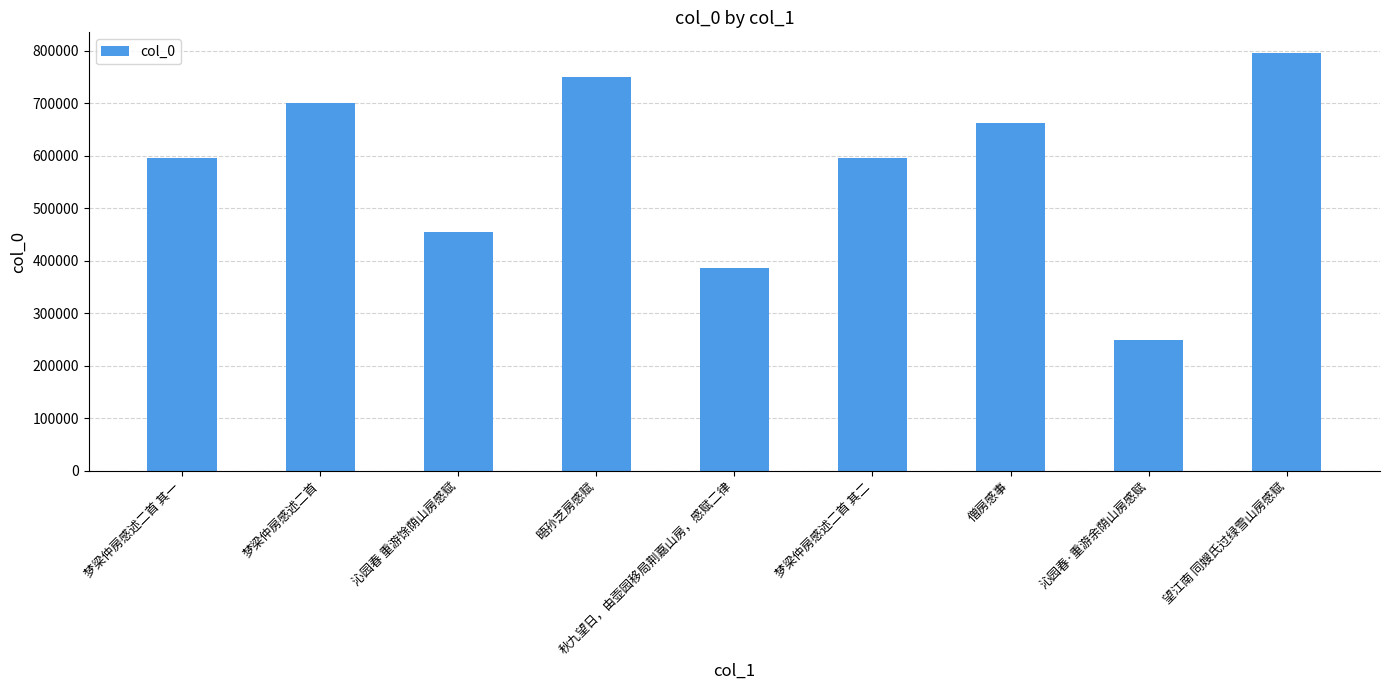

Which category has the lowest value across all series?

沁园春·重游余荫山房感赋